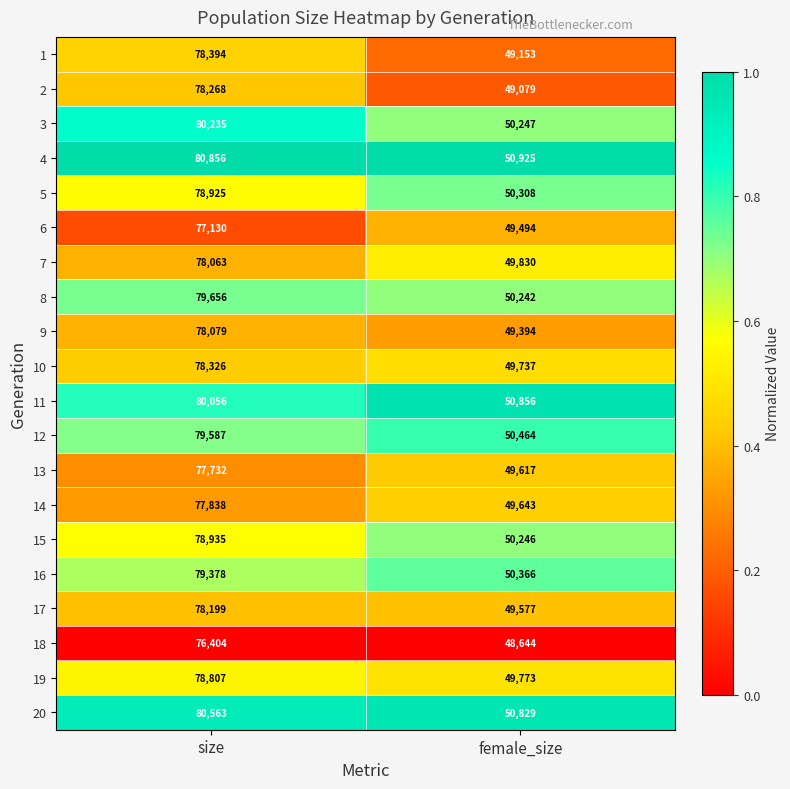

Rank the series at size from highest to lowest value.

4, 20, 3, 11, 8, 12, 16, 15, 5, 19, 1, 10, 2, 17, 9, 7, 14, 13, 6, 18